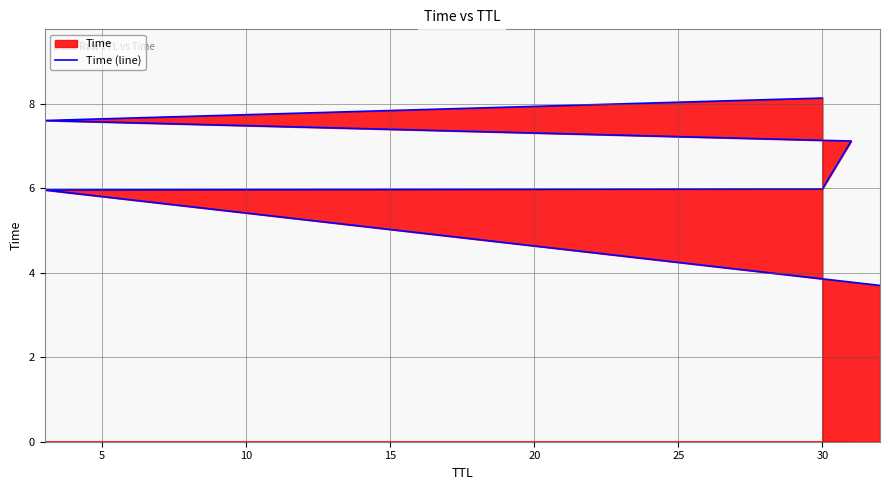

Between 15 and 5, which is larger?

15